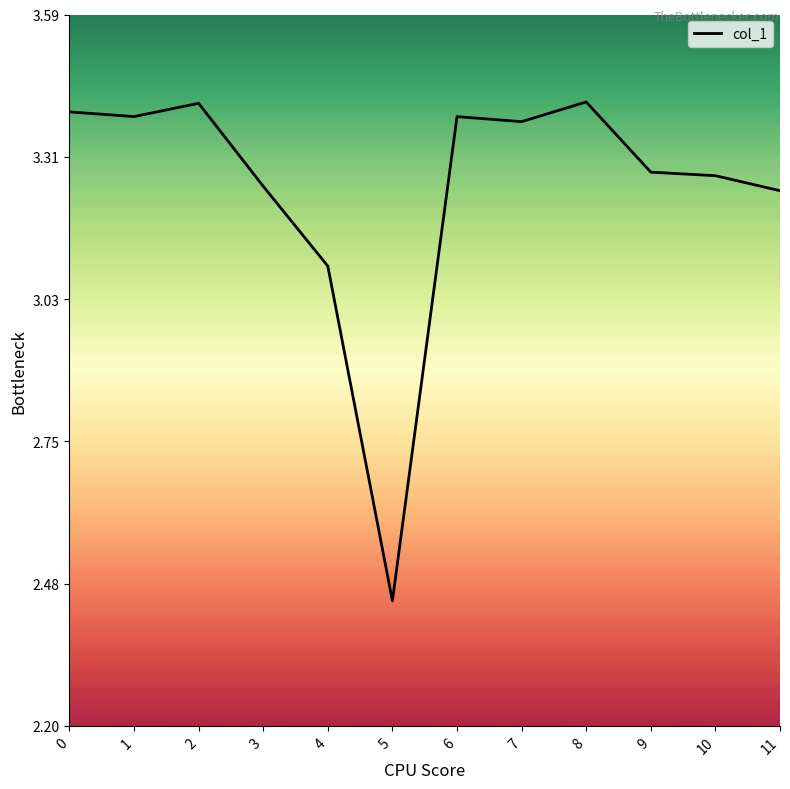

Between 3 and 6, which is larger?

6